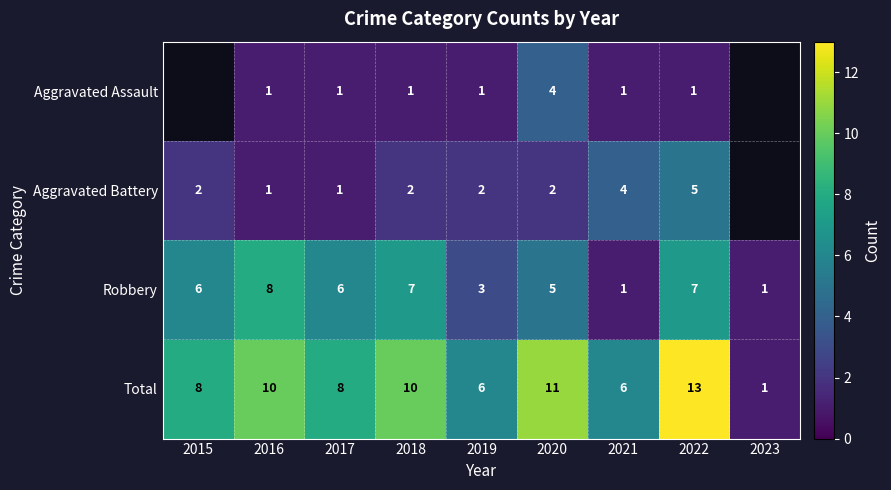

What is the highest value of the Total series?

13